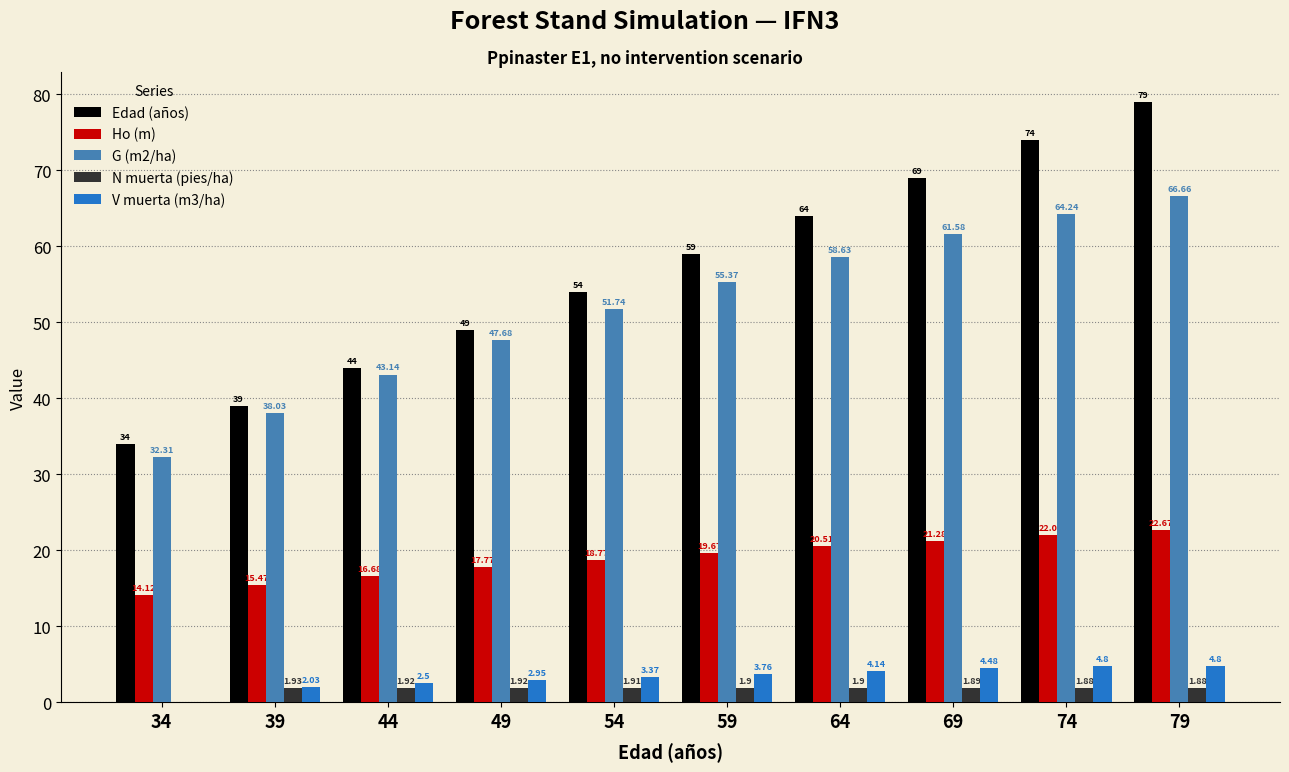

The Ho (m) series shows 8.5 at 74. True or false?

False